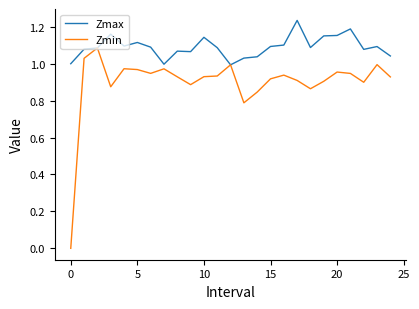

Which series has the widest spread of values?

Zmin